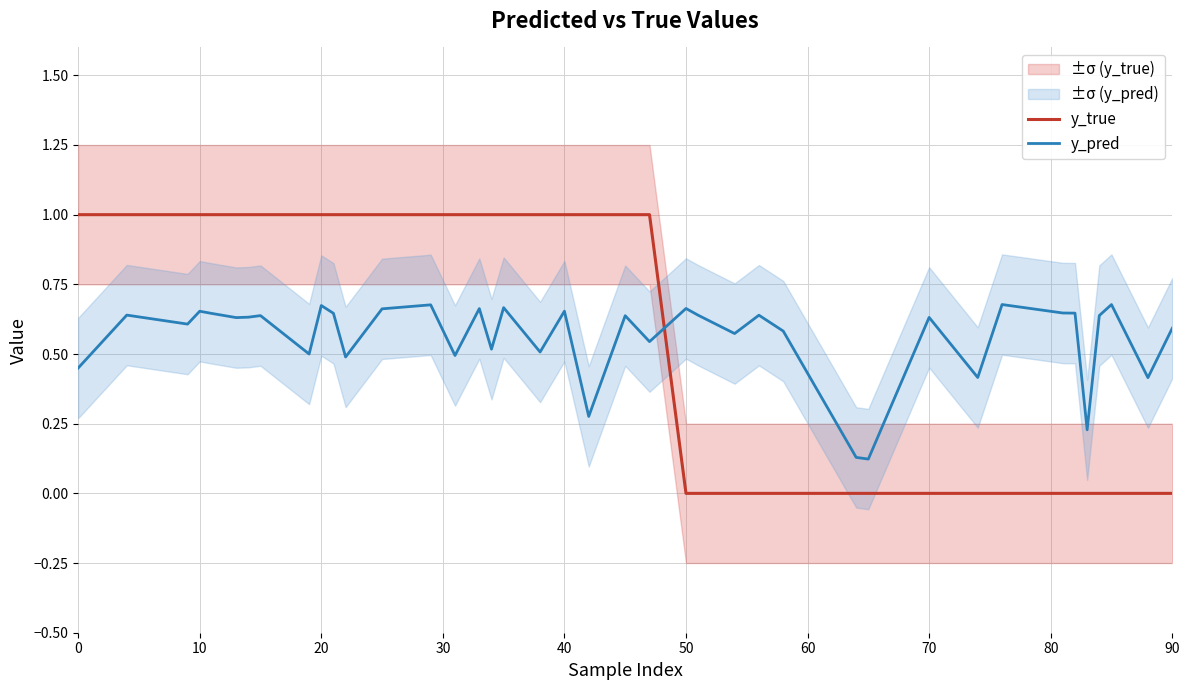

True or false: y_true and y_pred intersect in this chart.

True